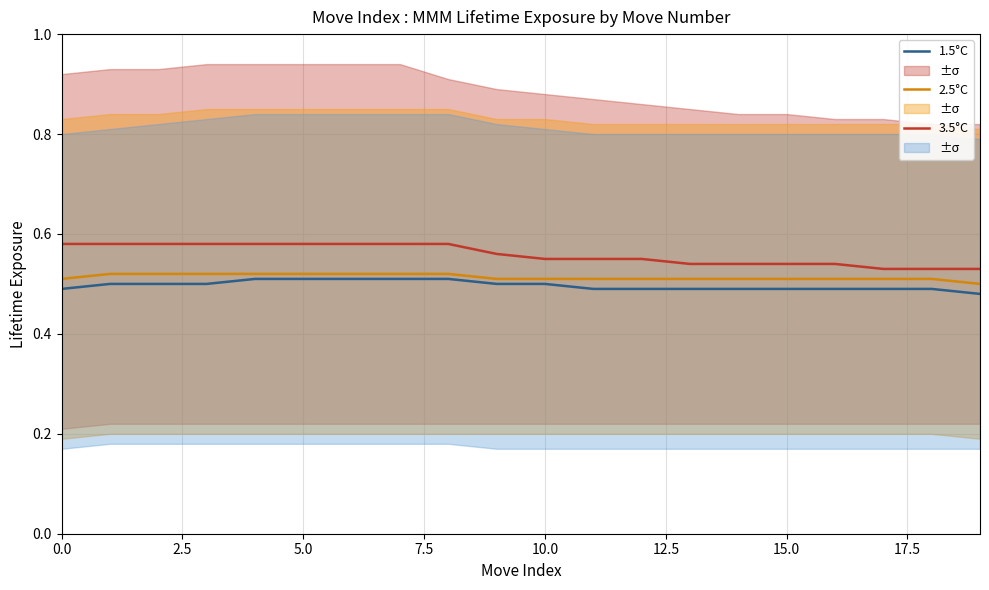

How many 2.5°C values are between 0 and 1?

20